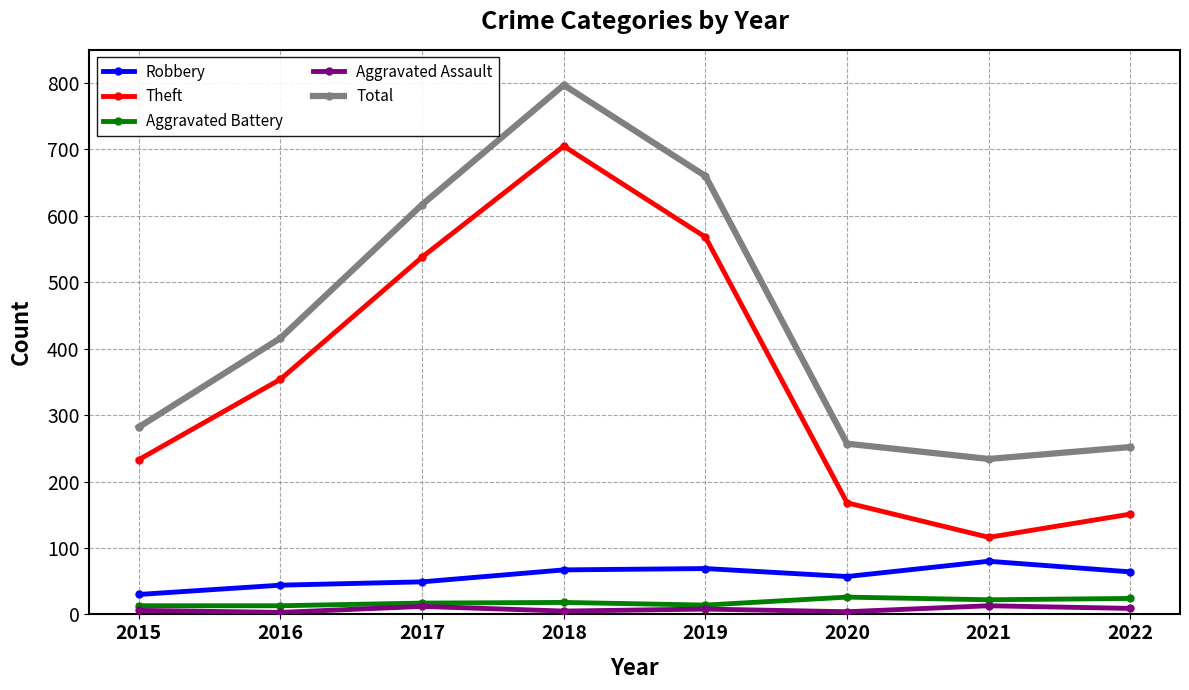

At which category is the sum across all series the highest?

2018